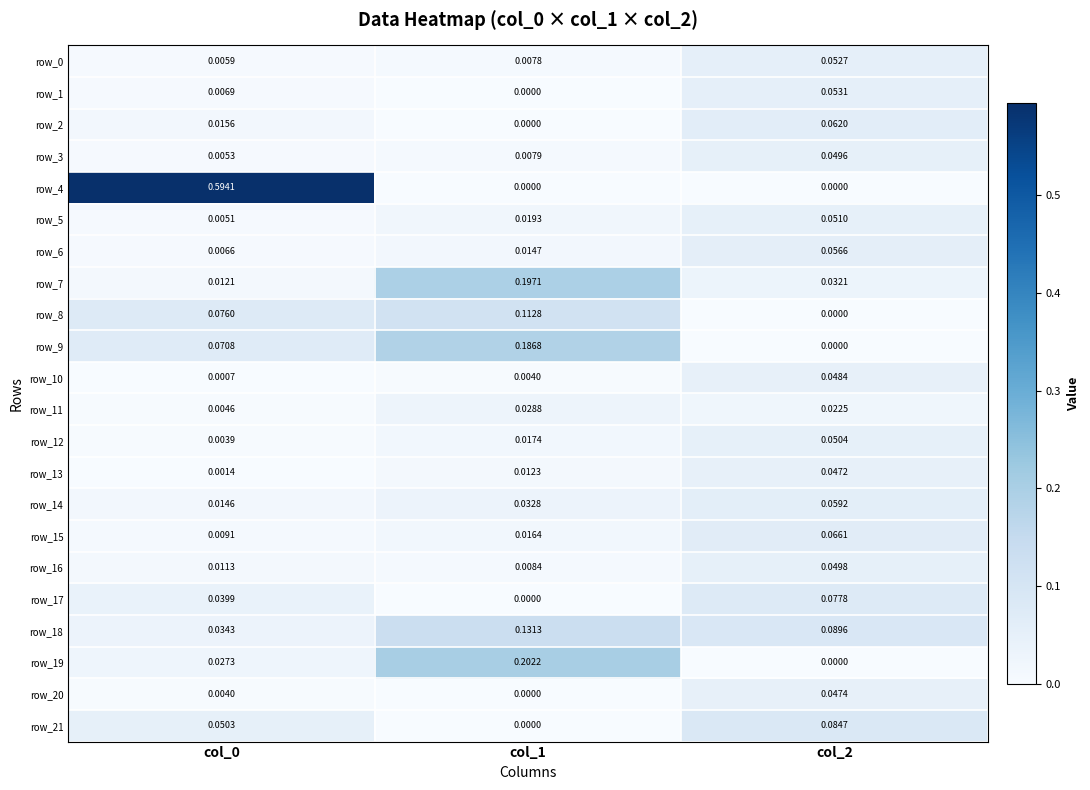

Is the value of row_13 at col_1 greater than the value of row_18 at col_1?

No